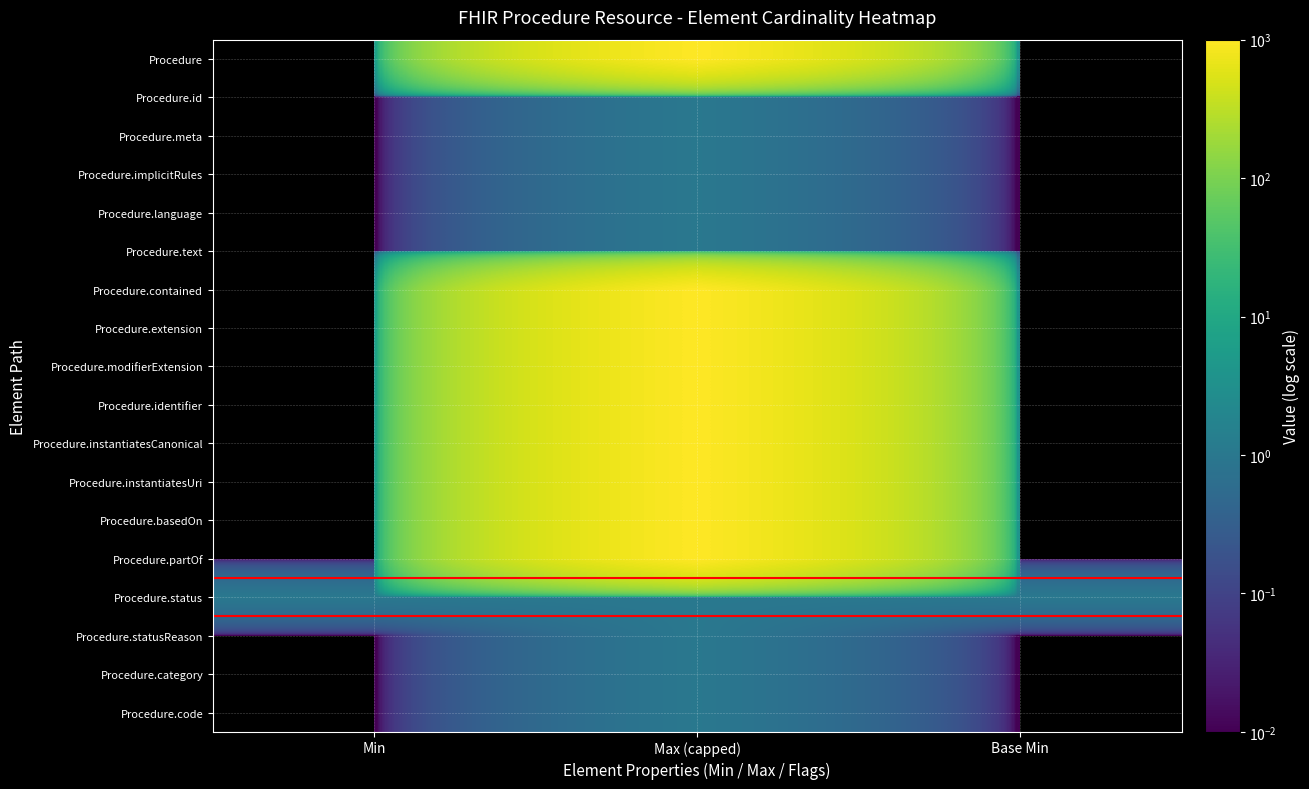

Reading left to right, list all the values displayed in this chart.

Procedure: Min=0	Max (capped)=999	Base Min=0
Procedure.id: Min=0	Max (capped)=1	Base Min=0
Procedure.meta: Min=0	Max (capped)=1	Base Min=0
Procedure.implicitRules: Min=0	Max (capped)=1	Base Min=0
Procedure.language: Min=0	Max (capped)=1	Base Min=0
Procedure.text: Min=0	Max (capped)=1	Base Min=0
Procedure.contained: Min=0	Max (capped)=999	Base Min=0
Procedure.extension: Min=0	Max (capped)=999	Base Min=0
Procedure.modifierExtension: Min=0	Max (capped)=999	Base Min=0
Procedure.identifier: Min=0	Max (capped)=999	Base Min=0
Procedure.instantiatesCanonical: Min=0	Max (capped)=999	Base Min=0
Procedure.instantiatesUri: Min=0	Max (capped)=999	Base Min=0
Procedure.basedOn: Min=0	Max (capped)=999	Base Min=0
Procedure.partOf: Min=0	Max (capped)=999	Base Min=0
Procedure.status: Min=1	Max (capped)=1	Base Min=1
Procedure.statusReason: Min=0	Max (capped)=1	Base Min=0
Procedure.category: Min=0	Max (capped)=1	Base Min=0
Procedure.code: Min=0	Max (capped)=1	Base Min=0